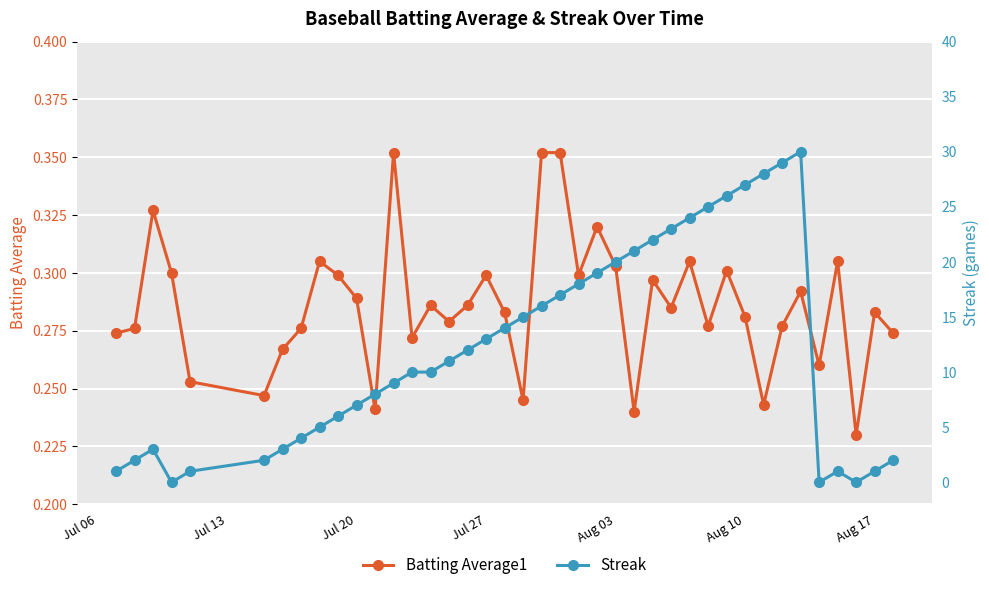

Reading left to right, transcribe all the data shown in this chart.

Batting Average1: 0.3	0.3	0.3	0.3	0.3	0.2	0.3	0.3	0.3	0.3	0.3	0.2	0.4	0.3	0.3	0.3	0.3	0.3	0.3	0.2	0.4	0.4	0.3	0.3	0.3	0.2	0.3	0.3	0.3	0.3	0.3	0.3	0.2	0.3	0.3	0.3	0.3	0.2	0.3	0.3
Streak: 1.0	2.0	3.0	0.0	1.0	2.0	3.0	4.0	5.0	6.0	7.0	8.0	9.0	10.0	10.0	11.0	12.0	13.0	14.0	15.0	16.0	17.0	18.0	19.0	20.0	21.0	22.0	23.0	24.0	25.0	26.0	27.0	28.0	29.0	30.0	0.0	1.0	0.0	1.0	2.0